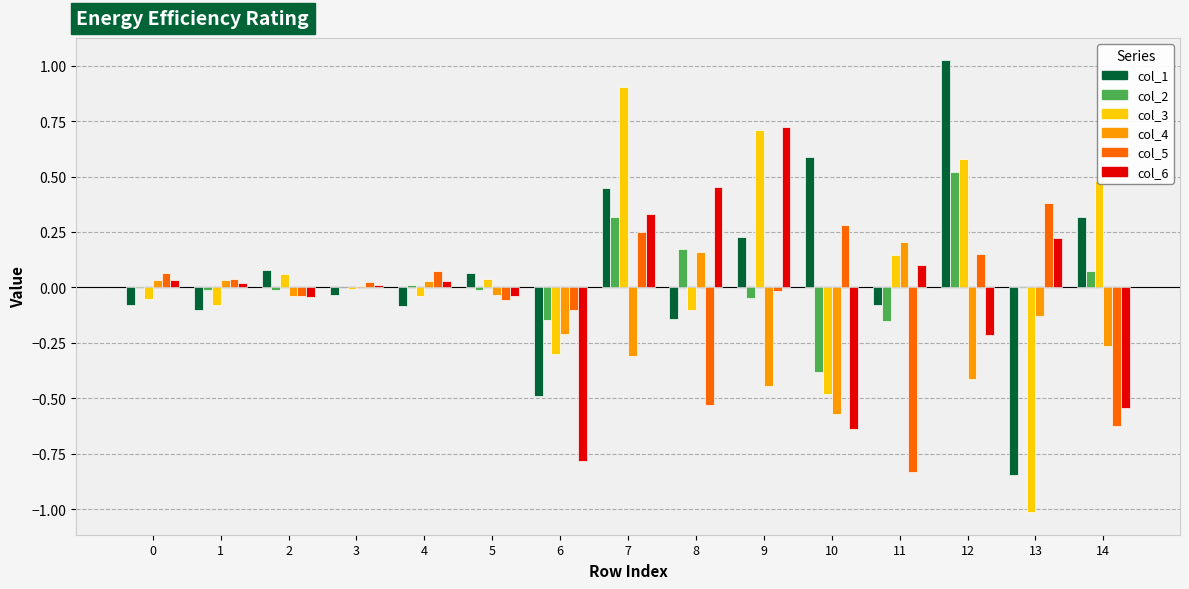

What is the spread (max minus min) of values at 13?

1.4